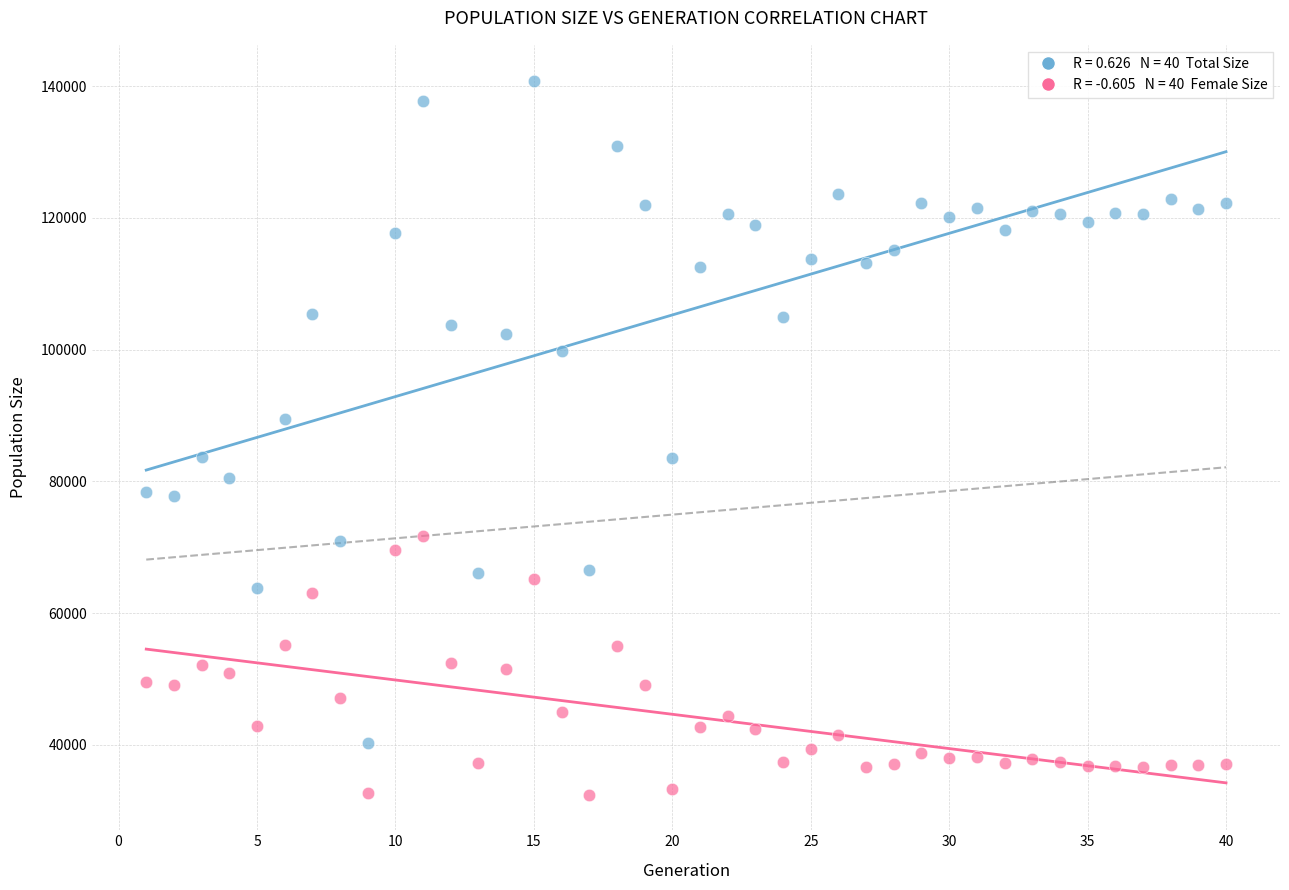

Across all data points, what is the range of X values (max minus min)?

39